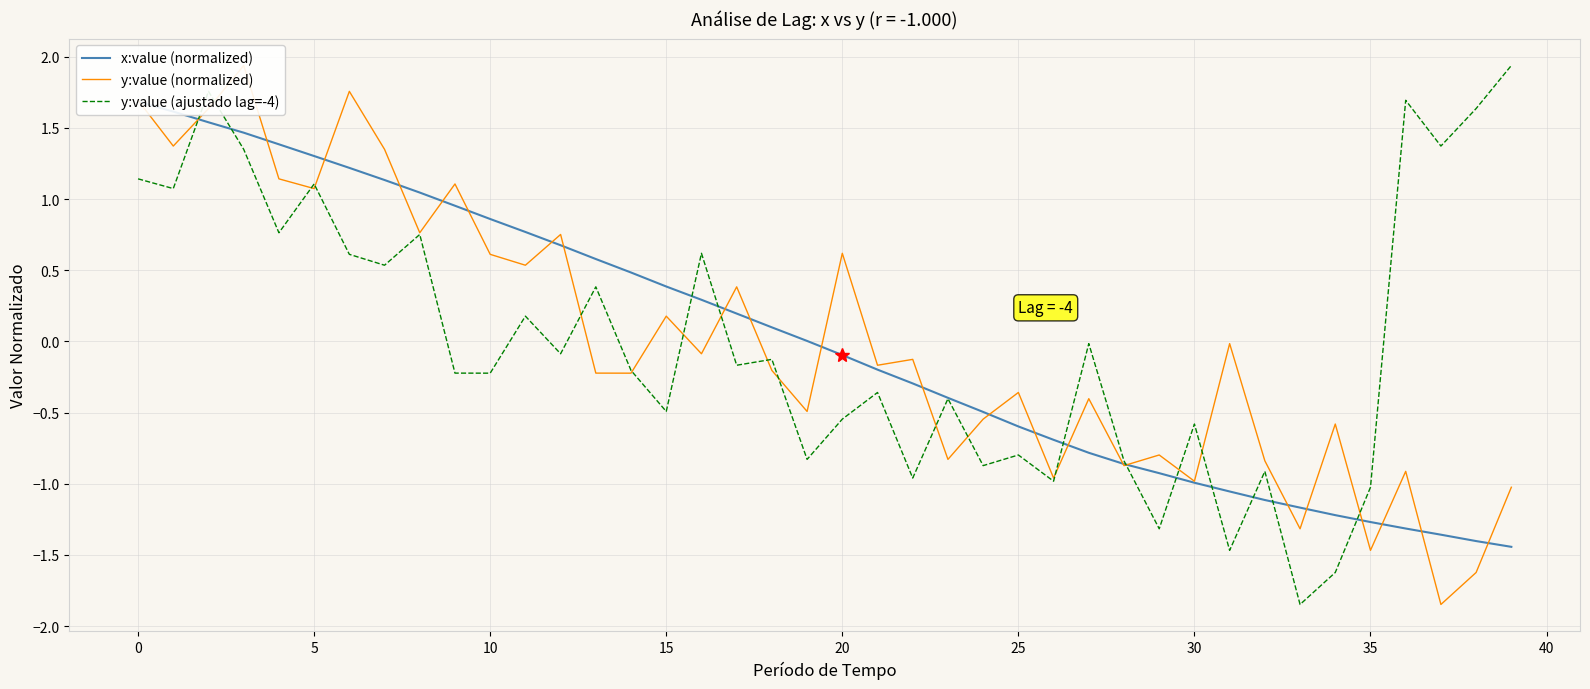

Which series has the widest spread of values?

y:value (normalized)